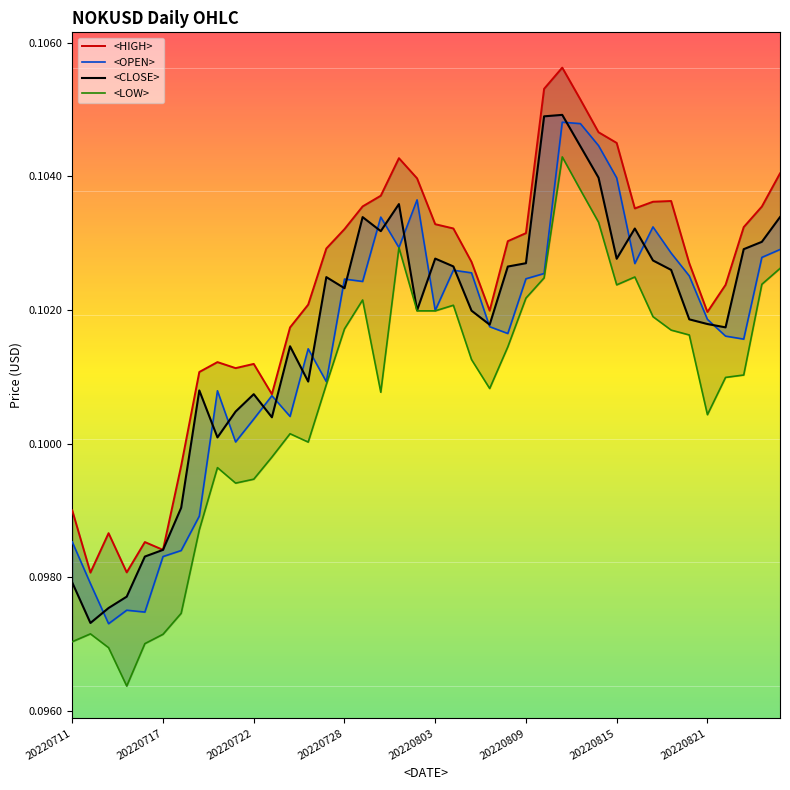

Reading right to left, extract all data points from this chart.

<HIGH>: 0.1	0.1	0.1	0.1	0.1	0.1	0.1	0.1	0.1	0.1	0.1	0.1	0.1	0.1	0.1	0.1	0.1	0.1	0.1	0.1	0.1	0.1	0.1	0.1	0.1	0.1	0.1	0.1	0.1	0.1	0.1	0.1	0.1	0.1	0.1	0.1	0.1	0.1	0.1	0.1
<OPEN>: 0.1	0.1	0.1	0.1	0.1	0.1	0.1	0.1	0.1	0.1	0.1	0.1	0.1	0.1	0.1	0.1	0.1	0.1	0.1	0.1	0.1	0.1	0.1	0.1	0.1	0.1	0.1	0.1	0.1	0.1	0.1	0.1	0.1	0.1	0.1	0.1	0.1	0.1	0.1	0.1
<CLOSE>: 0.1	0.1	0.1	0.1	0.1	0.1	0.1	0.1	0.1	0.1	0.1	0.1	0.1	0.1	0.1	0.1	0.1	0.1	0.1	0.1	0.1	0.1	0.1	0.1	0.1	0.1	0.1	0.1	0.1	0.1	0.1	0.1	0.1	0.1	0.1	0.1	0.1	0.1	0.1	0.1
<LOW>: 0.1	0.1	0.1	0.1	0.1	0.1	0.1	0.1	0.1	0.1	0.1	0.1	0.1	0.1	0.1	0.1	0.1	0.1	0.1	0.1	0.1	0.1	0.1	0.1	0.1	0.1	0.1	0.1	0.1	0.1	0.1	0.1	0.1	0.1	0.1	0.1	0.1	0.1	0.1	0.1